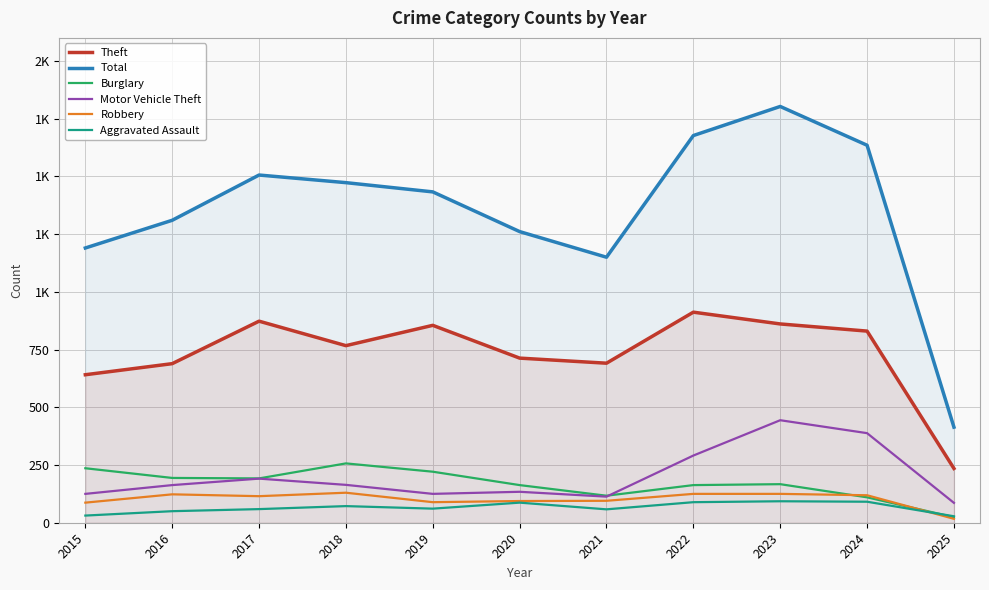

Reading right to left, what are all the values shown in this chart?

Theft: 235	830	861	912	691	713	855	767	873	689	641
Total: 414	1635	1803	1677	1150	1261	1433	1473	1506	1310	1190
Burglary: 24	110	167	163	117	163	221	257	192	194	236
Motor Vehicle Theft: 86	388	444	291	113	134	125	164	191	163	125
Robbery: 17	119	125	125	95	94	89	130	115	123	87
Aggravated Assault: 28	91	93	89	58	87	61	72	59	50	31